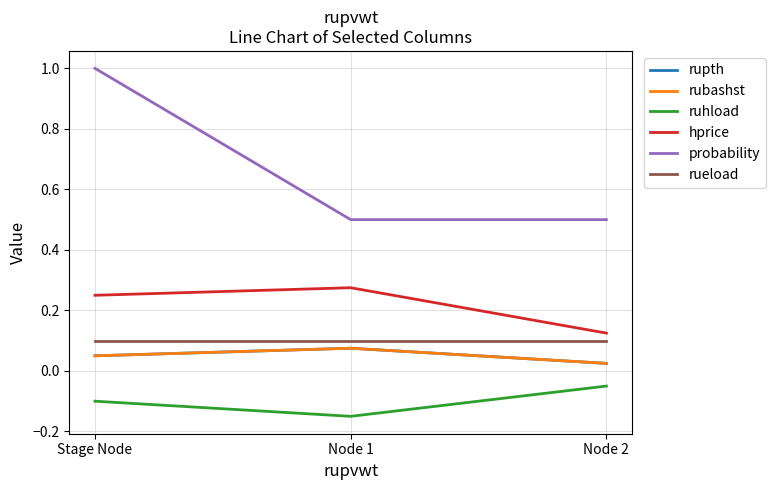

Does the chart display data point markers on the line(s)?

No